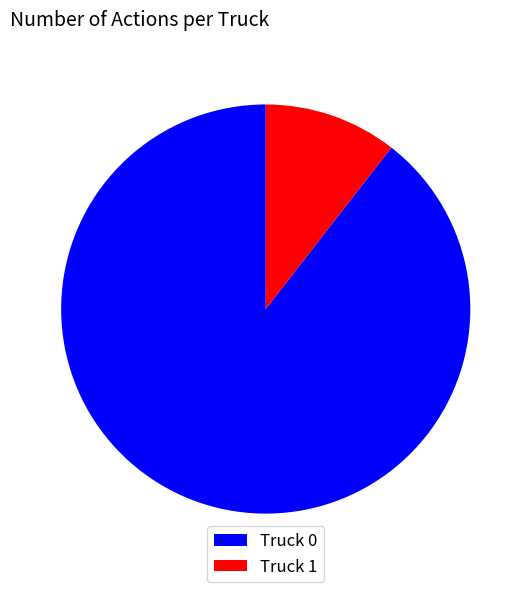

Do Truck 1 and Truck 0 together represent more than half of the pie?

Yes